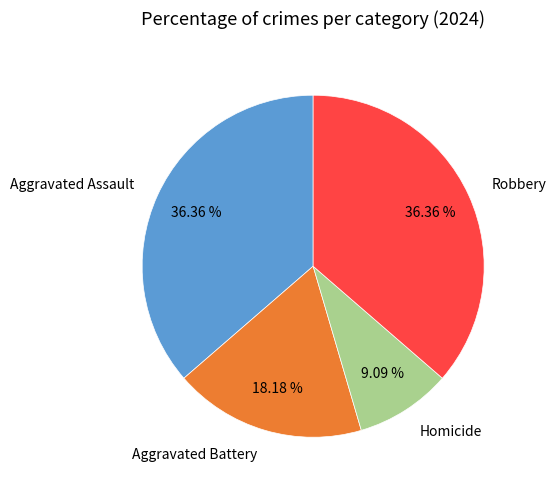

Is there a majority slice in this chart?

No